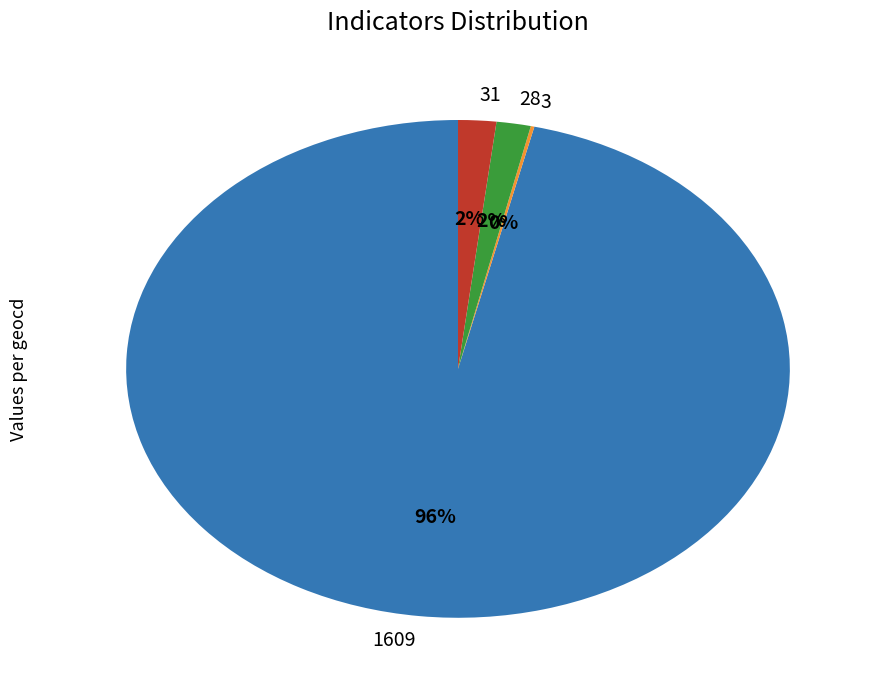

True or false: 28 accounts for 8% of the total.

False